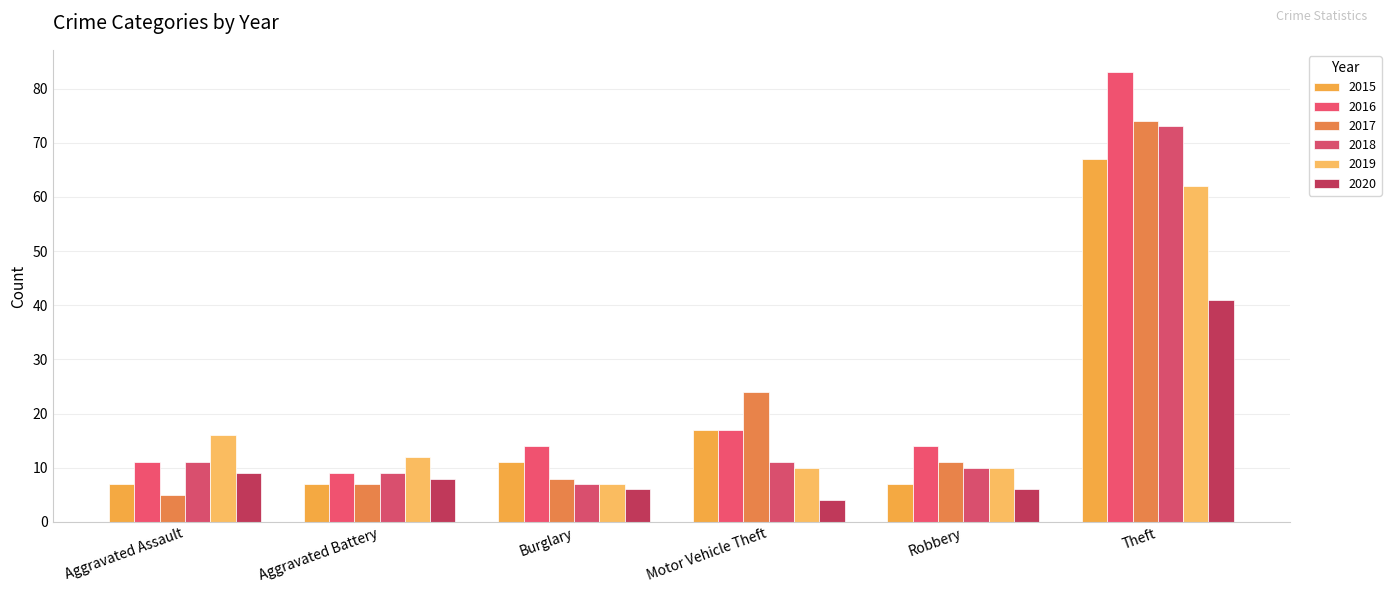

The 2020 series shows 6 at Burglary. True or false?

True